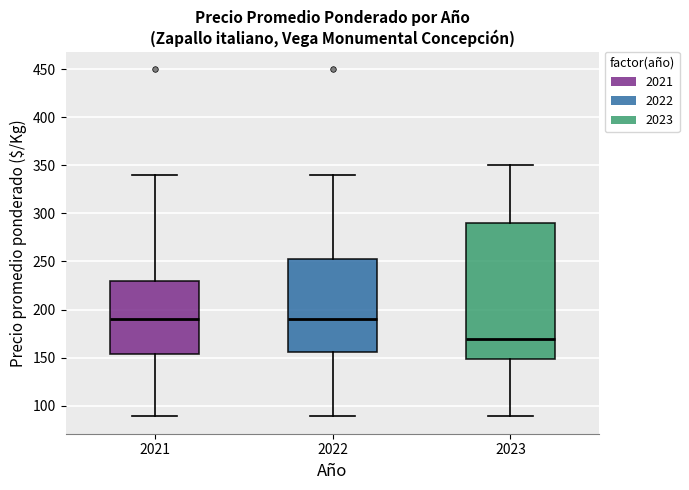

Reading left to right, transcribe this box plot: for each box, give where its median line is, the range the box spans, and where its two whiskers end, as read against the y-axis. The values are not printed on the chart, so give them approximately, as read against the axis.

2021: median 190, box 155 to 230, whiskers 90 to 340
2022: median 190, box 155 to 255, whiskers 90 to 340
2023: median 170, box 150 to 290, whiskers 90 to 350